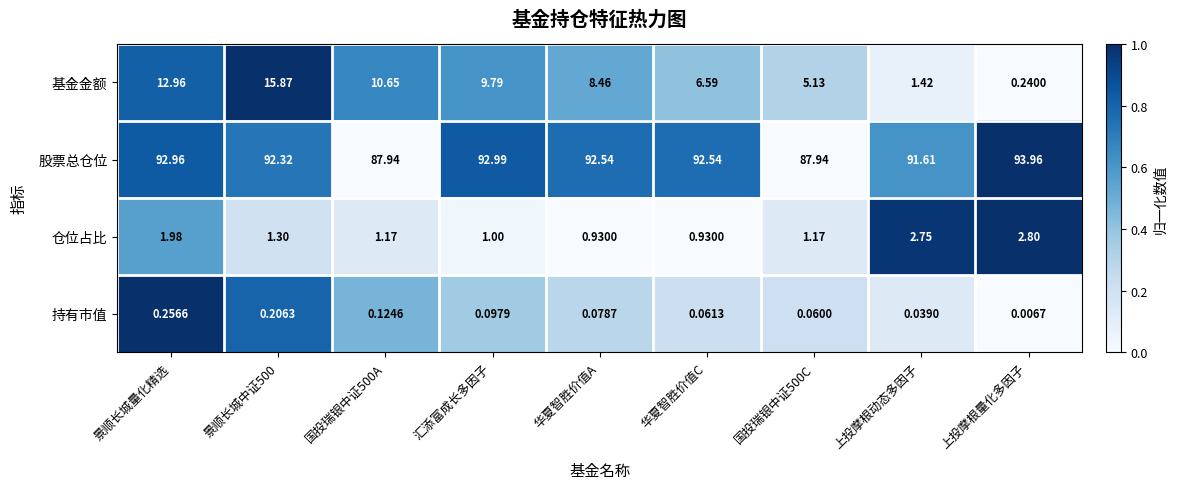

Between 景顺长城量化精选 and 国投瑞银中证500A, which series saw the biggest shift?

股票总仓位